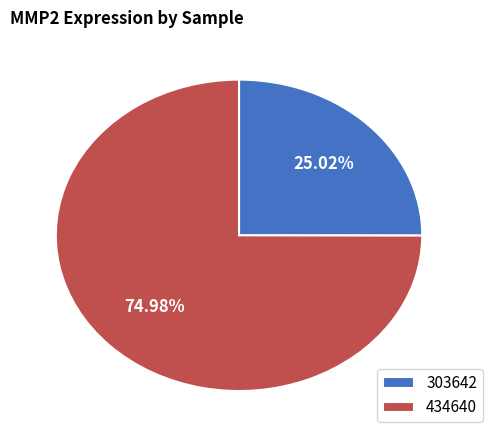

Rank the categories by value from lowest to highest.

303642, 434640